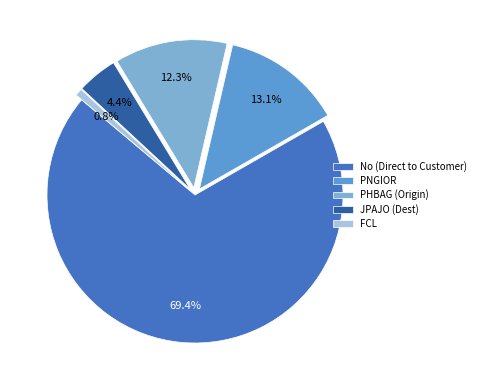

What is the ratio of the value at PHBAG (Origin) to the value at JPAJO (Dest)?

2.8